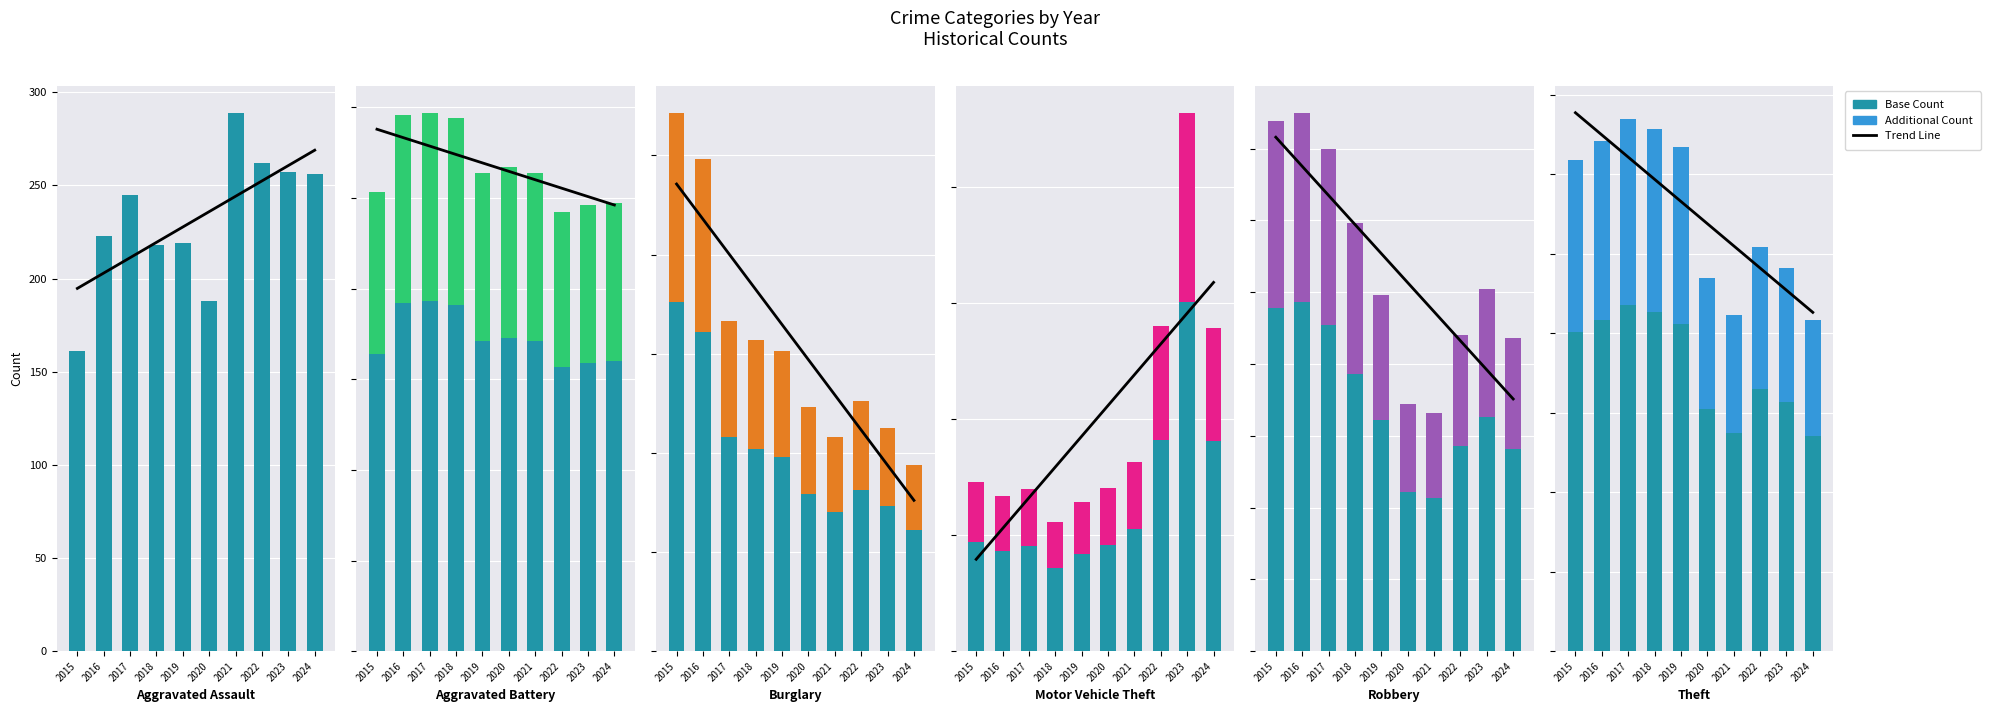

Is the value of Trend Line at 2022 greater than the value of Additional Count at 2024?

Yes